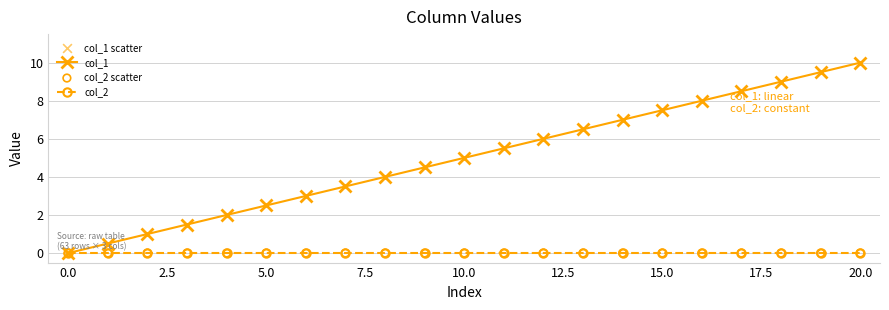

Which series has the largest range (max minus min)?

col_1